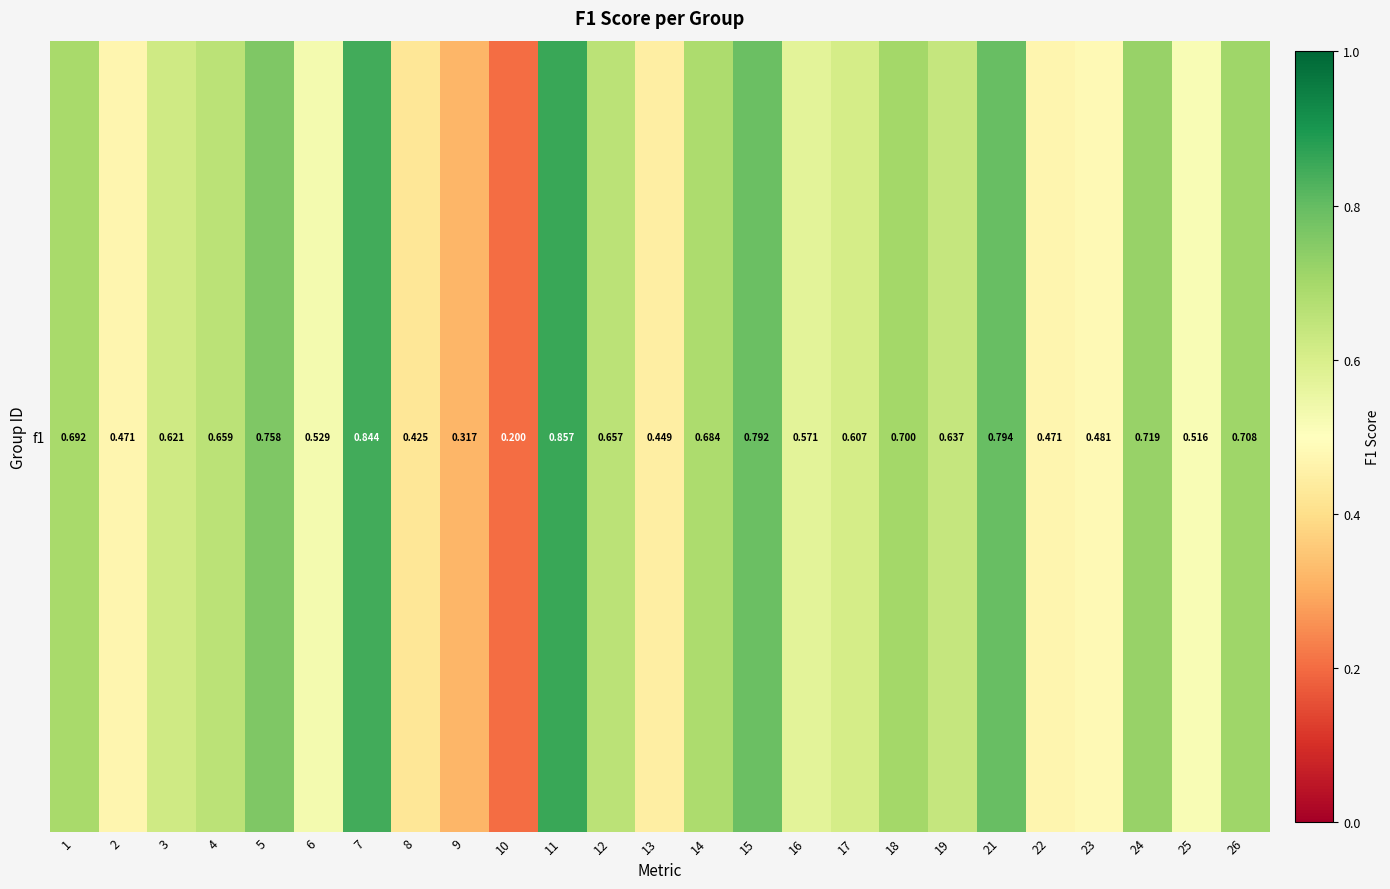

List the labels in order of value, smallest first.

10, 9, 8, 13, 2, 22, 23, 25, 6, 16, 17, 3, 19, 12, 4, 14, 1, 18, 26, 24, 5, 15, 21, 7, 11